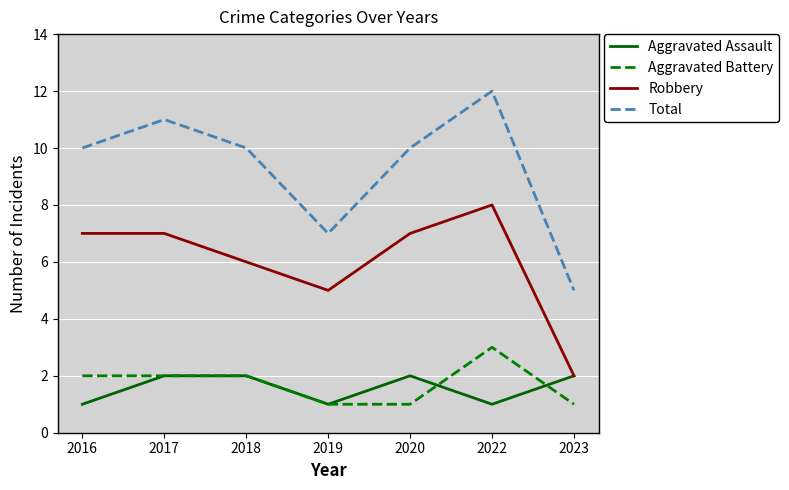

True or false: Robbery and Total intersect in this chart.

False